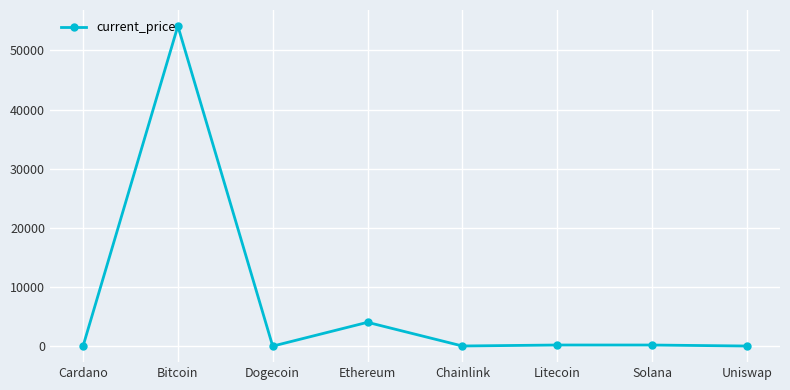

What is the maximum value shown in the chart?

54128.0